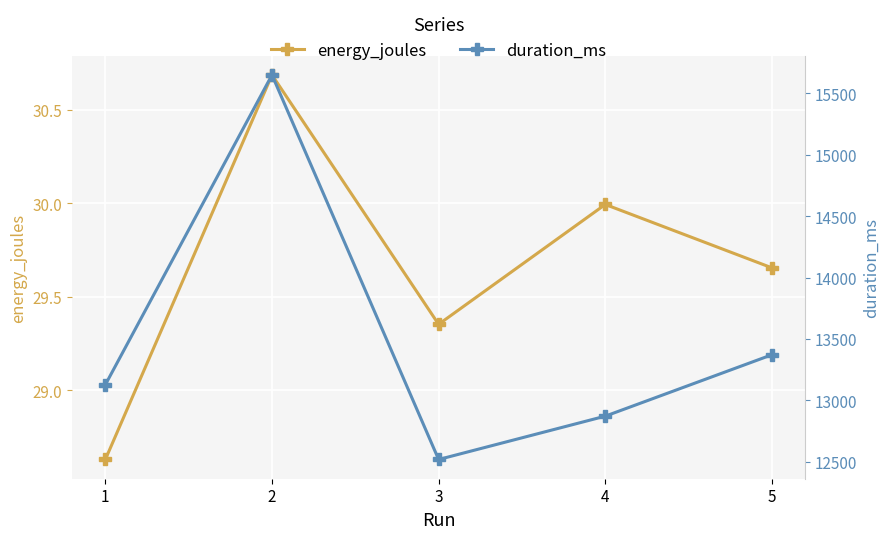

Rank the categories by duration_ms value from lowest to highest.

3, 4, 1, 5, 2